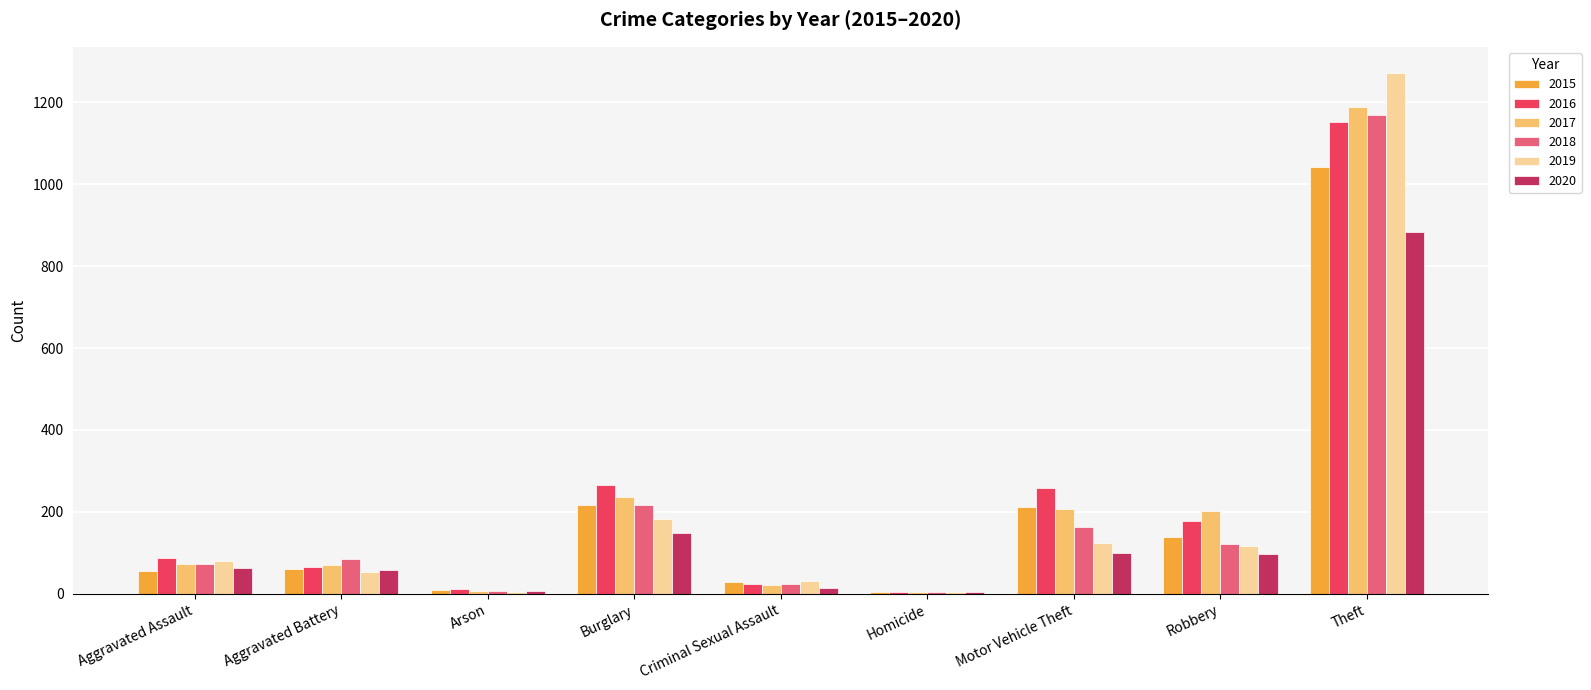

Which series changed the most between Aggravated Assault and Robbery?

2017